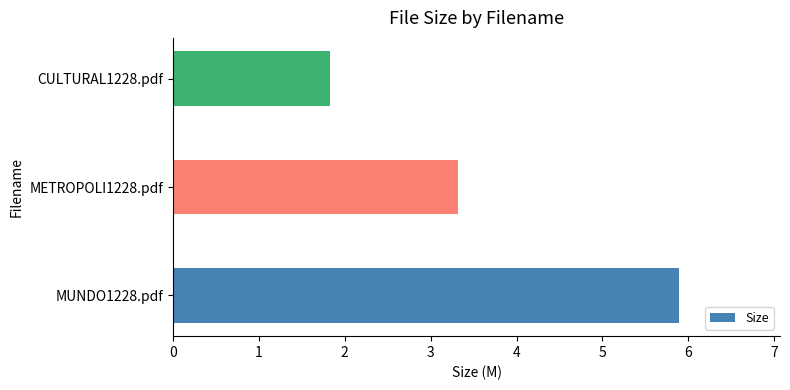

List the labels in order of value, smallest first.

CULTURAL1228.pdf, METROPOLI1228.pdf, MUNDO1228.pdf